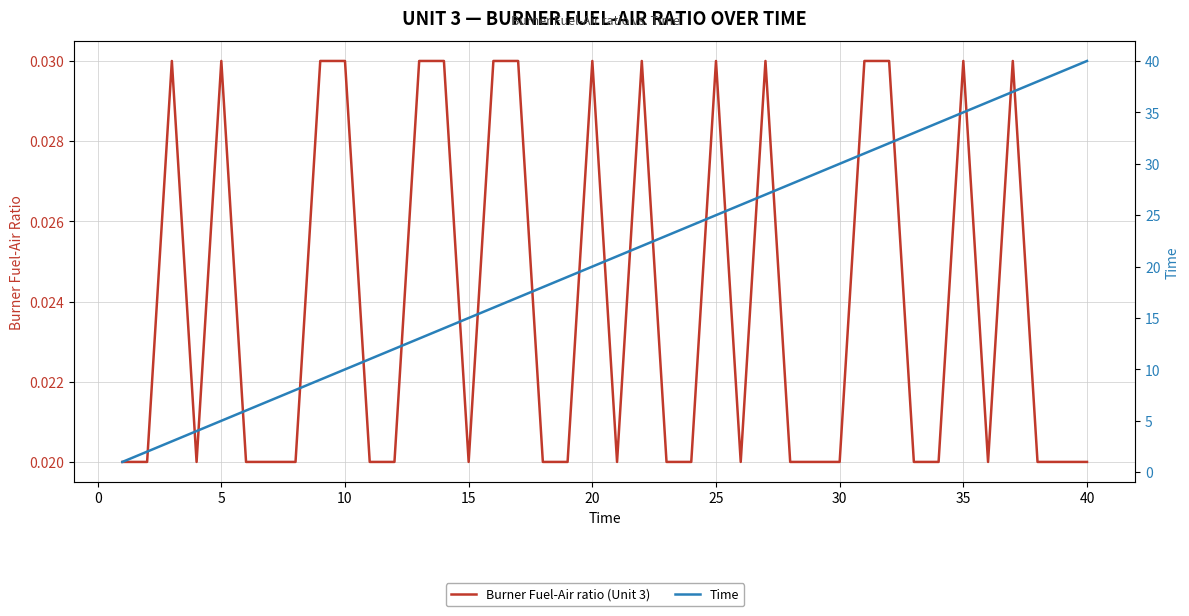

At 40, list the series in order from smallest to largest.

Burner Fuel-Air ratio (Unit 3), Time